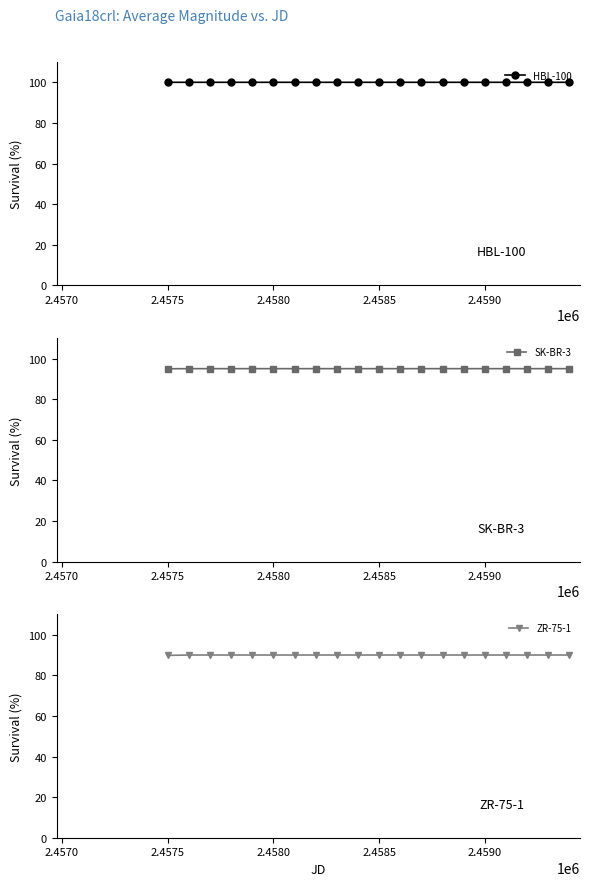

How many lines are shown in the chart?

3